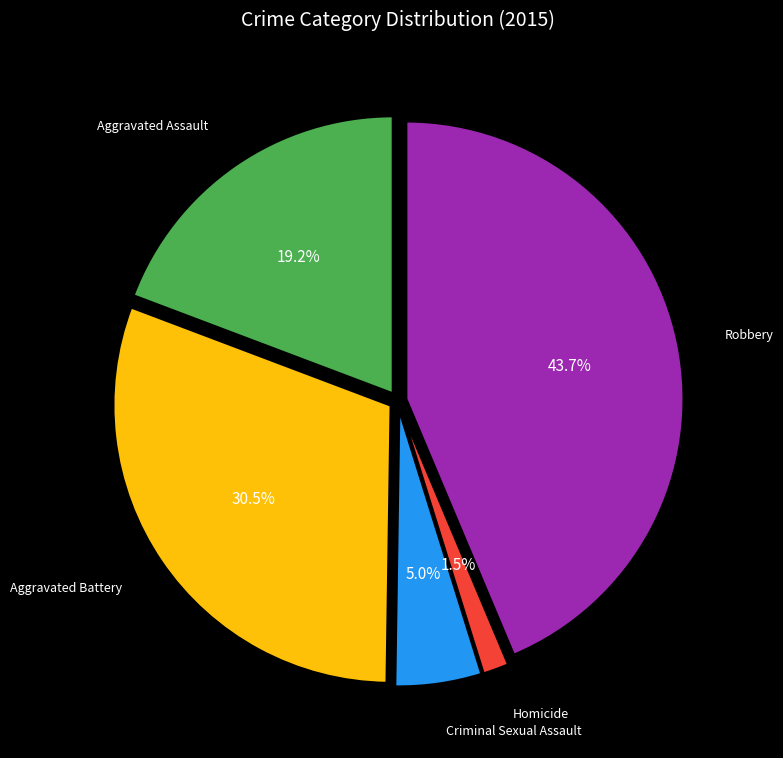

Is there any slice that represents more than half of the pie?

No